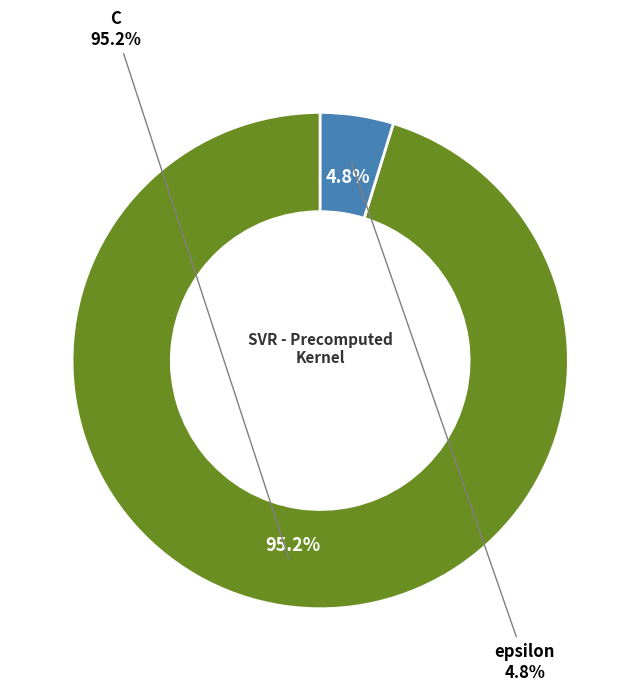

To the nearest percent, what is the difference between the largest and smallest slice percentages?

90%